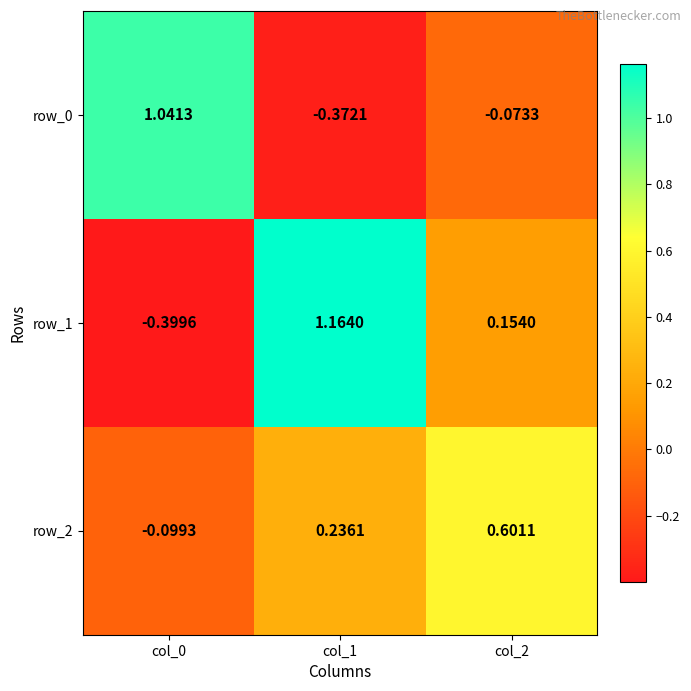

How many values in the row_0 series exceed 0?

1